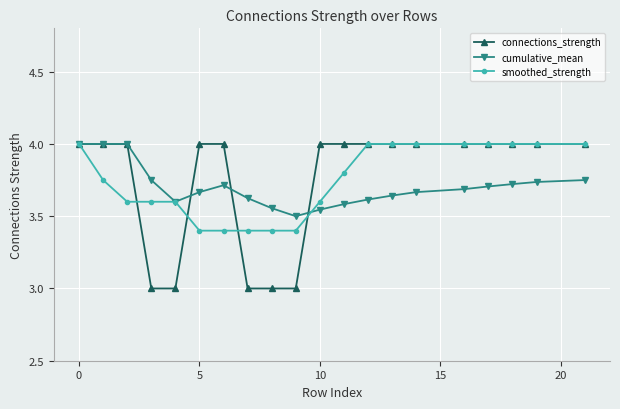

What is the highest value of the cumulative_mean series?

4.0